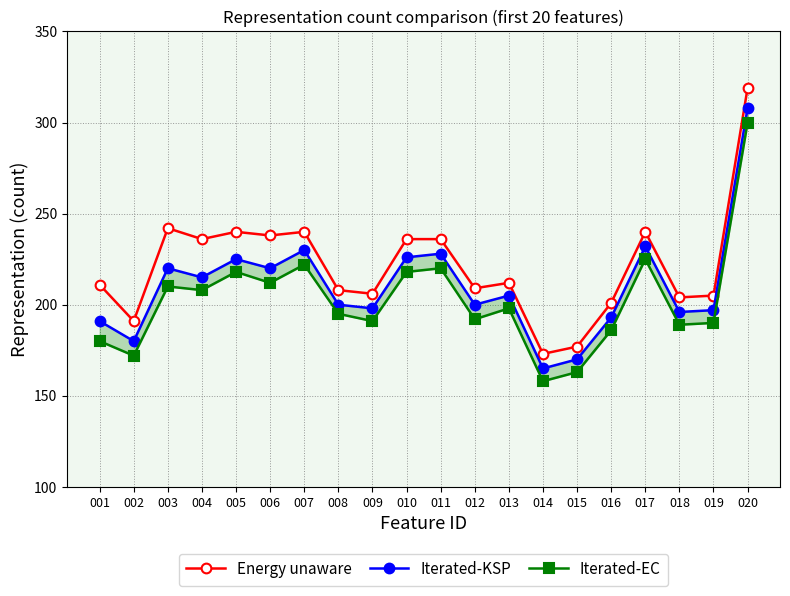

How many lines are shown in the chart?

3